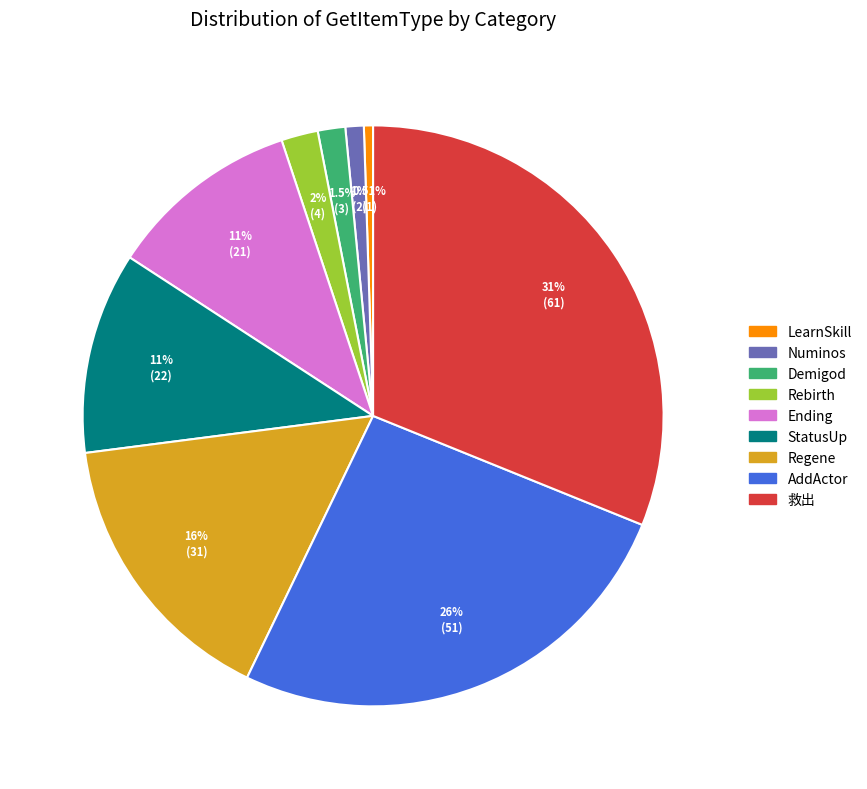

Rank the categories by value from lowest to highest.

LearnSkill, Numinos, Demigod, Rebirth, Ending, StatusUp, Regene, AddActor, 救出